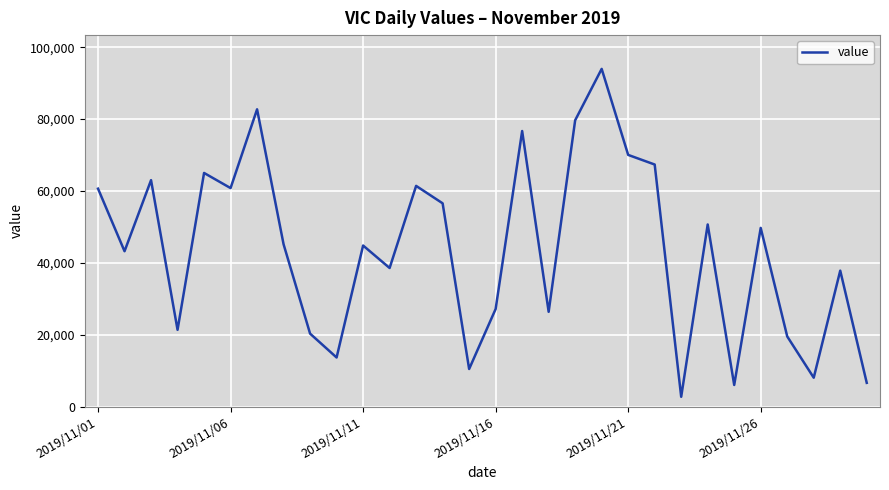

What is the minimum value shown in the chart?

2741